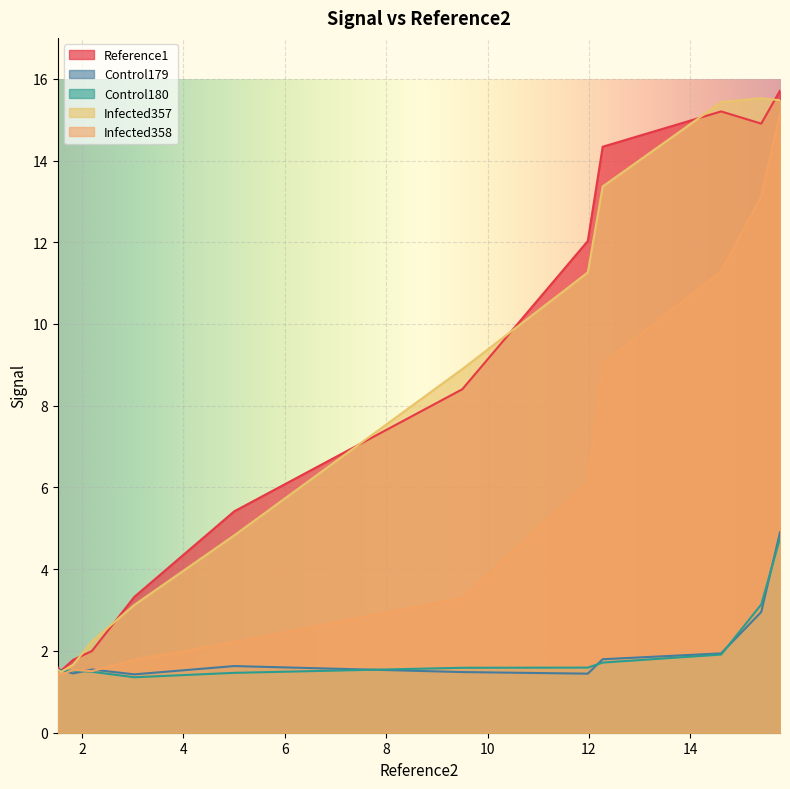

What is the sum of all Infected358 values?

68.0